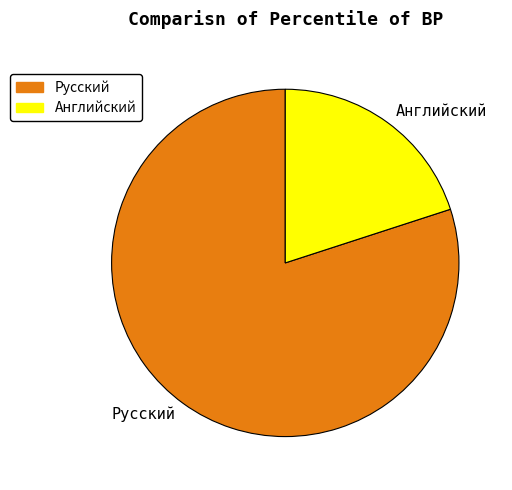

Between Русский and Английский, which is larger?

Русский